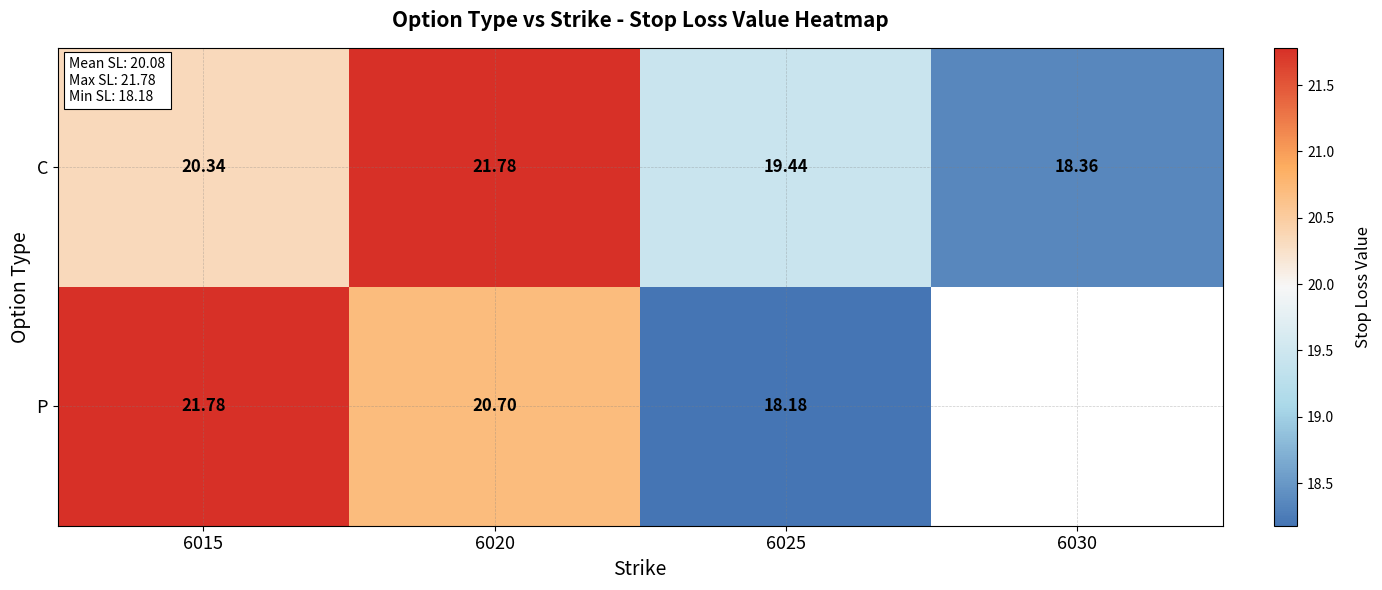

At 6020, list the series in order from largest to smallest.

C, P